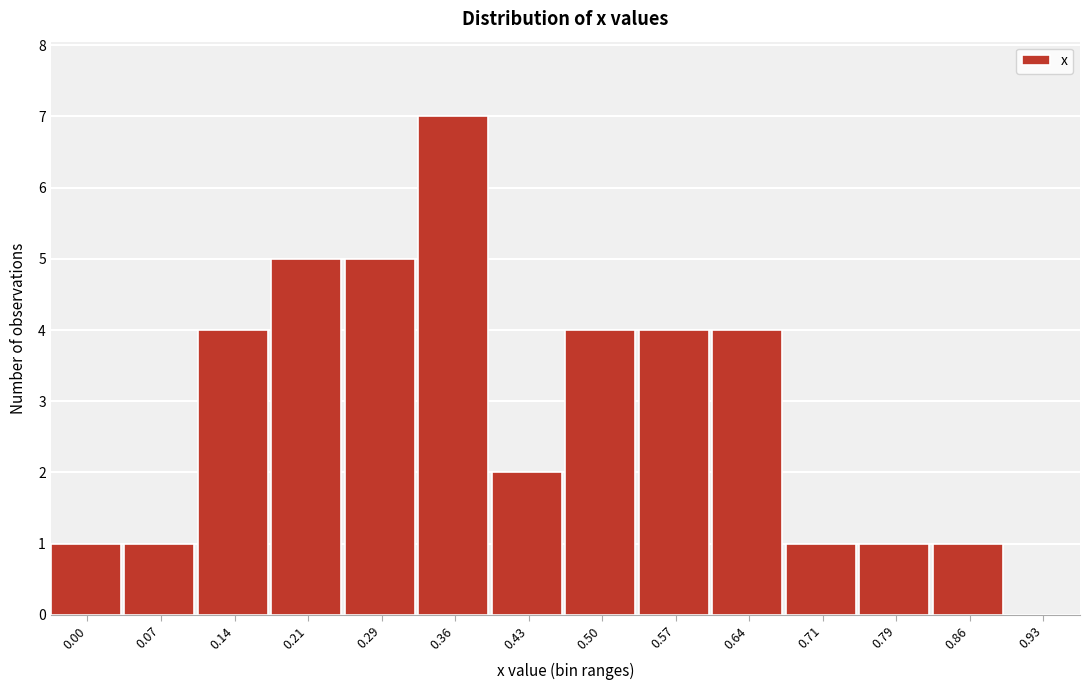

Reading left to right, list all the values displayed in this chart.

0.00=1	0.07=1	0.14=4	0.21=5	0.29=5	0.36=7	0.43=2	0.50=4	0.57=4	0.64=4	0.71=1	0.79=1	0.86=1	0.93=0